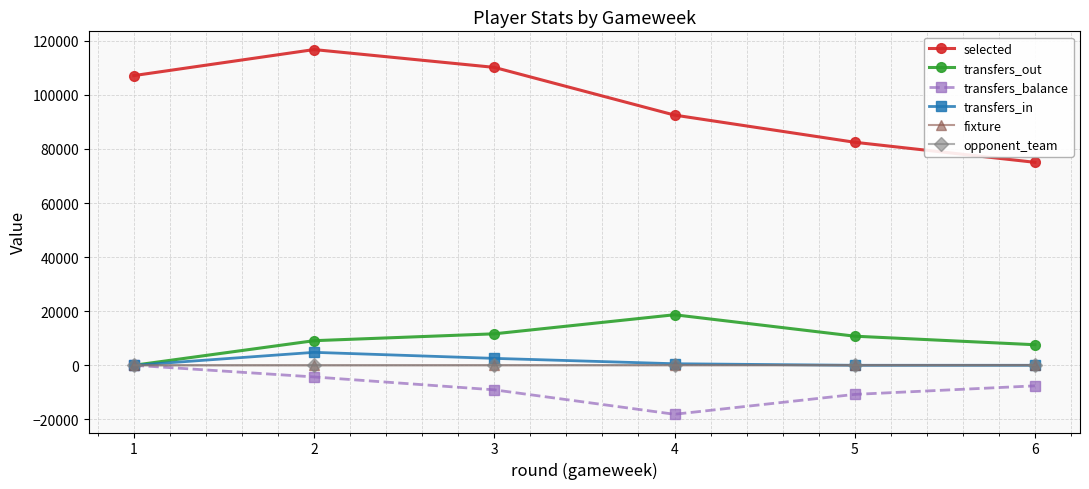

How many lines are shown in the chart?

6